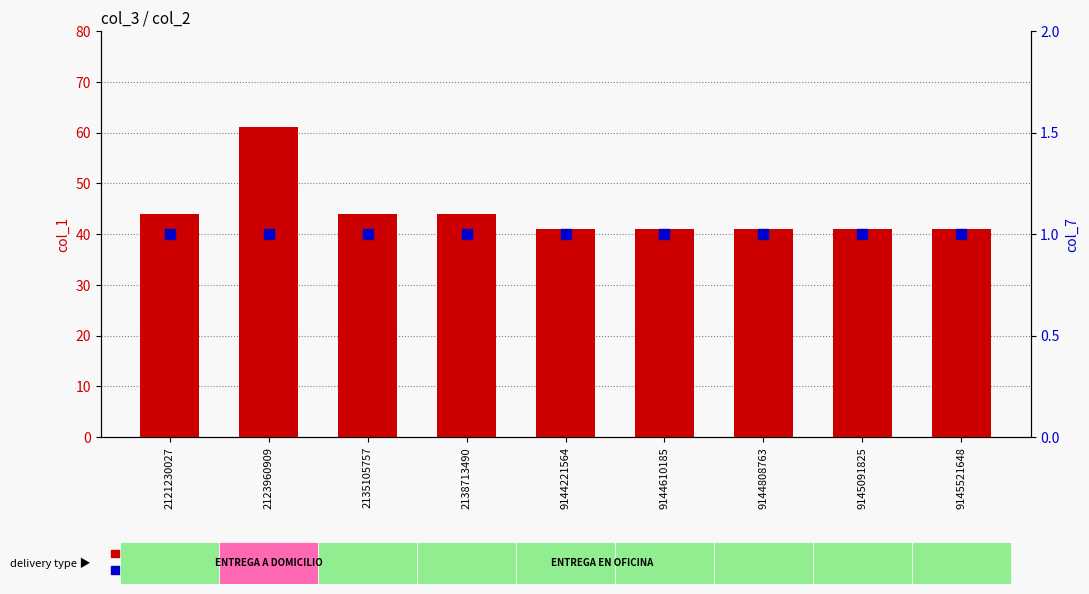

Which series contains the highest Y value?

col_1 (count)